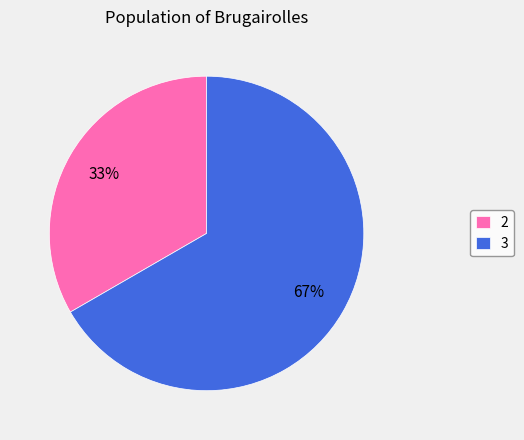

How many slices are in this pie chart?

2